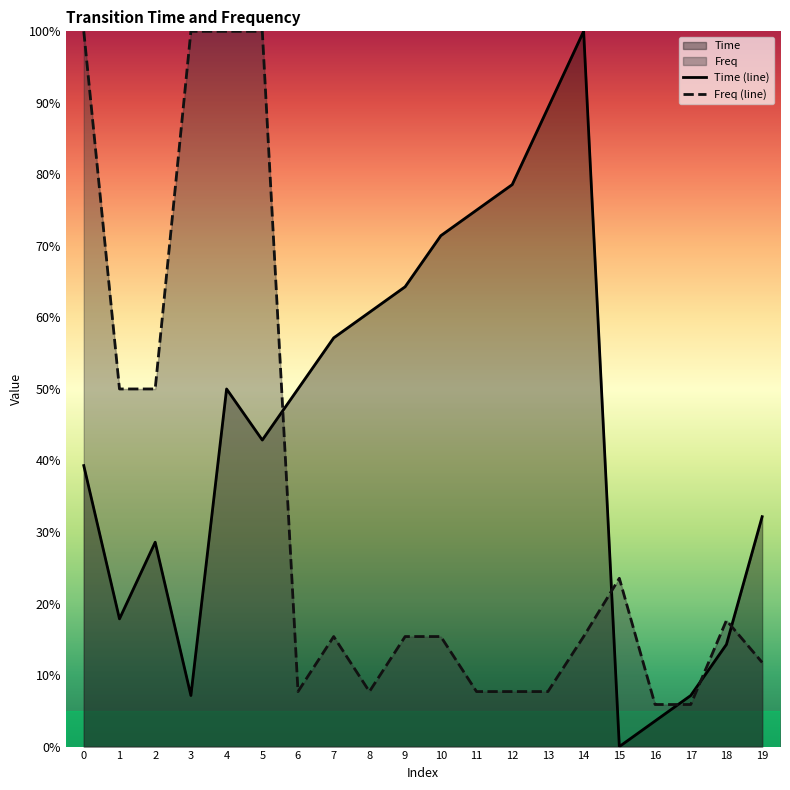

At which category does Time reach its first local peak?

2